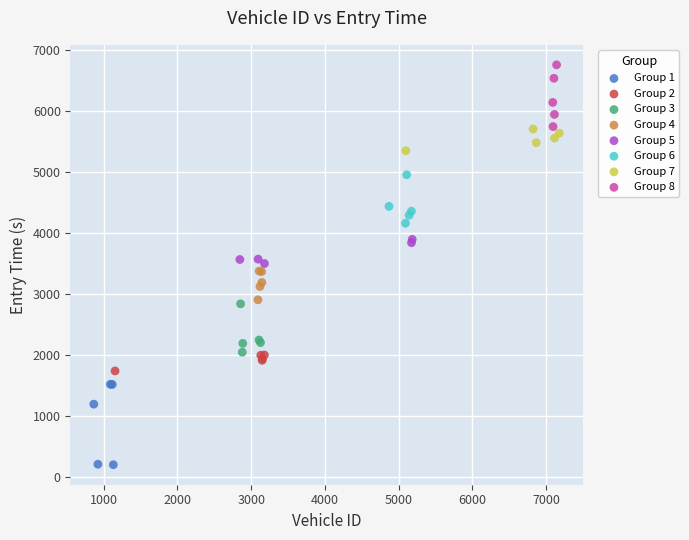

Which series has the largest Y range (max minus min)?

Group 1